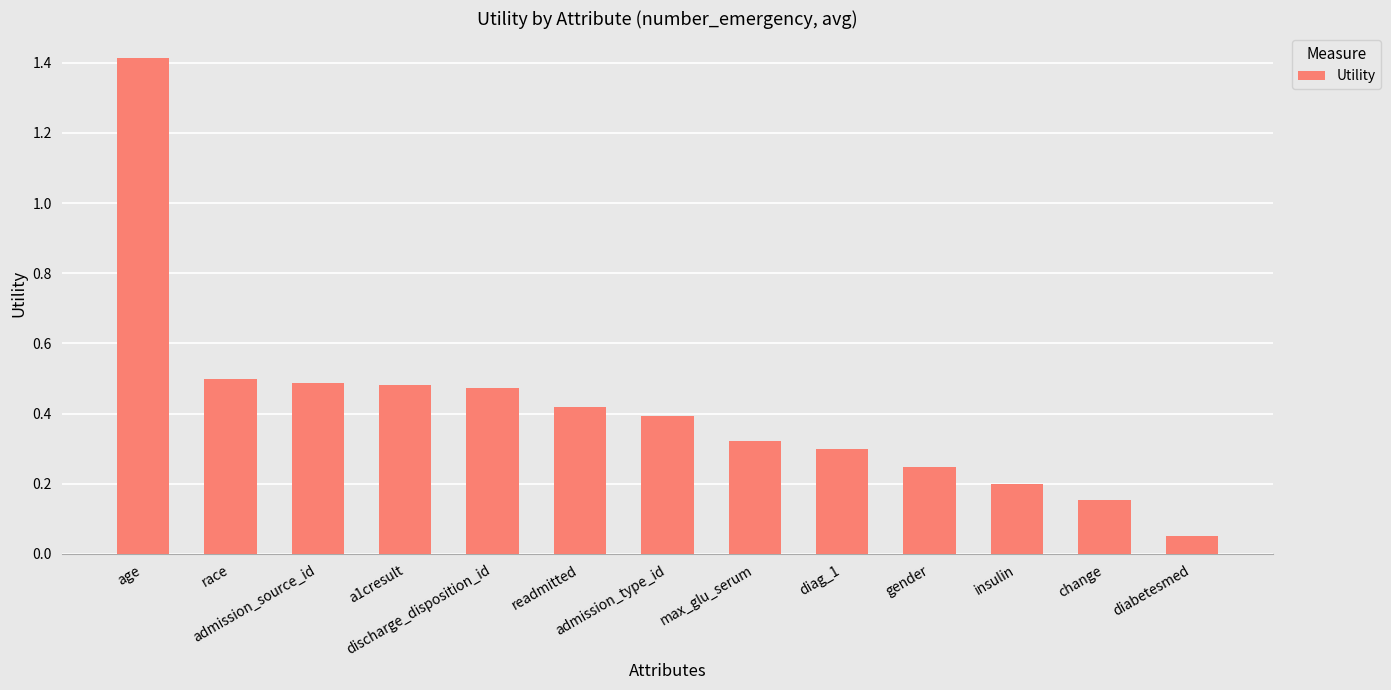

What is the difference between the maximum and second lowest values?

1.3